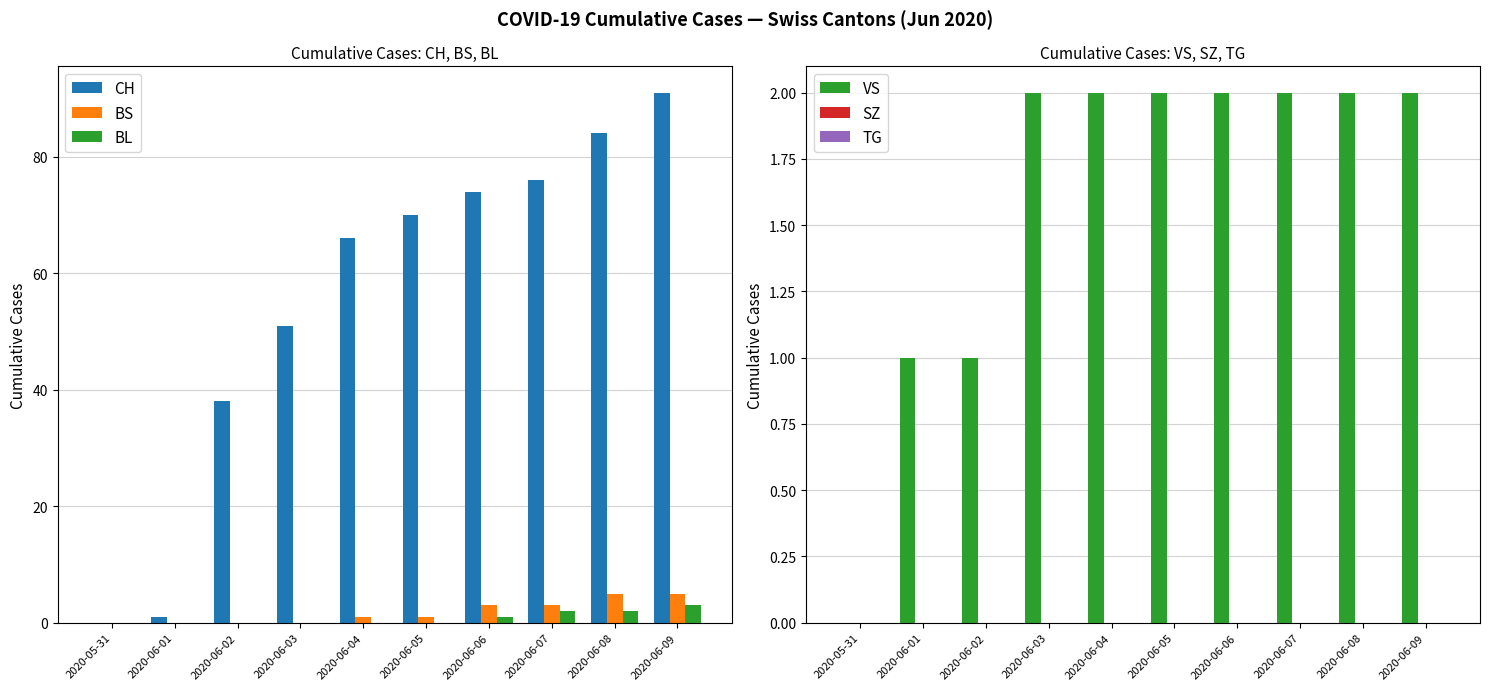

The value of CH at 2020-06-08 is 84. True or false?

True